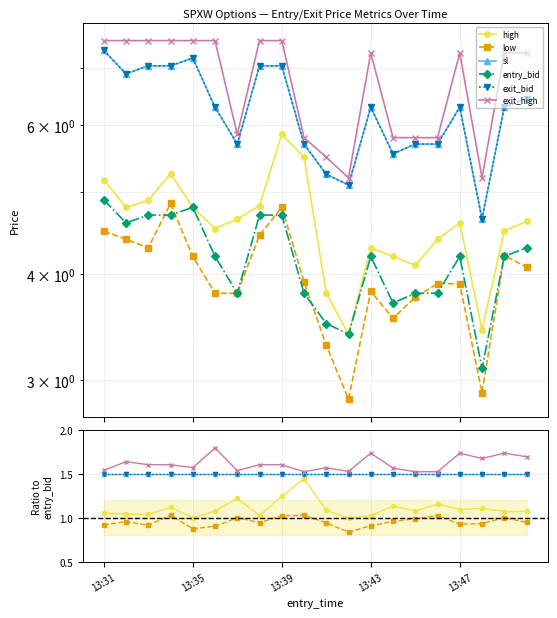

True or false: high and exit_bid cross at least once.

False